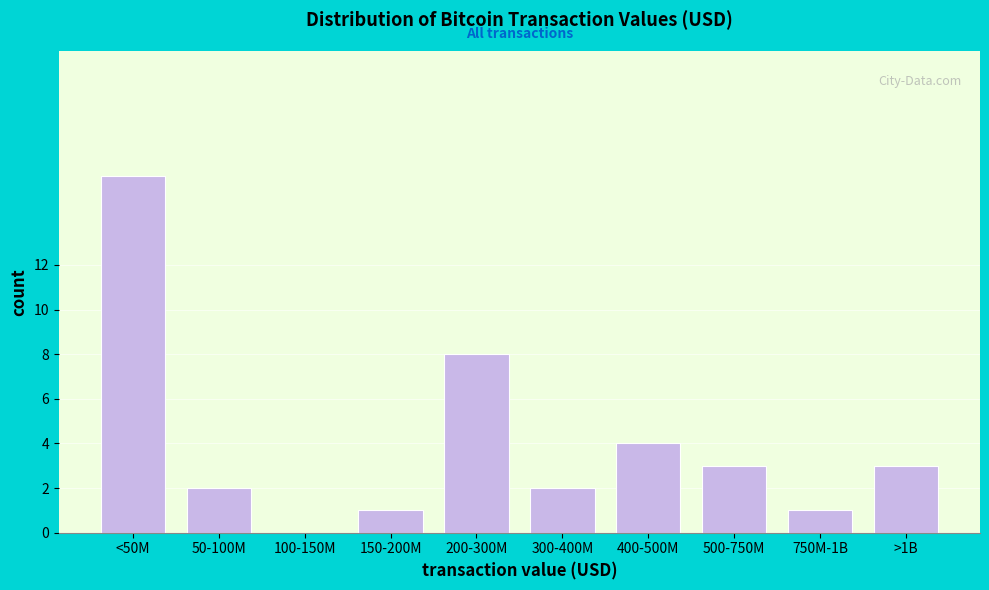

Reading right to left, what are all the values shown in this chart?

>1B=3	750M-1B=1	500-750M=3	400-500M=4	300-400M=2	200-300M=8	150-200M=1	100-150M=0	50-100M=2	<50M=16